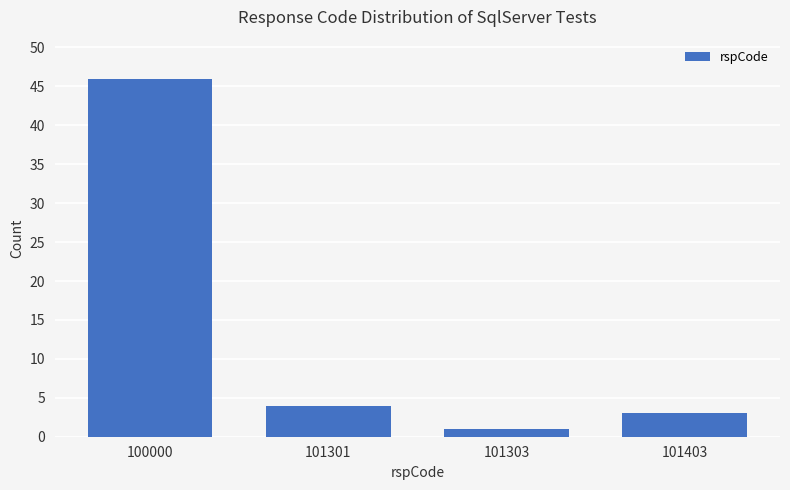

Reading left to right, what are all the values shown in this chart?

100000=46	101301=4	101303=1	101403=3